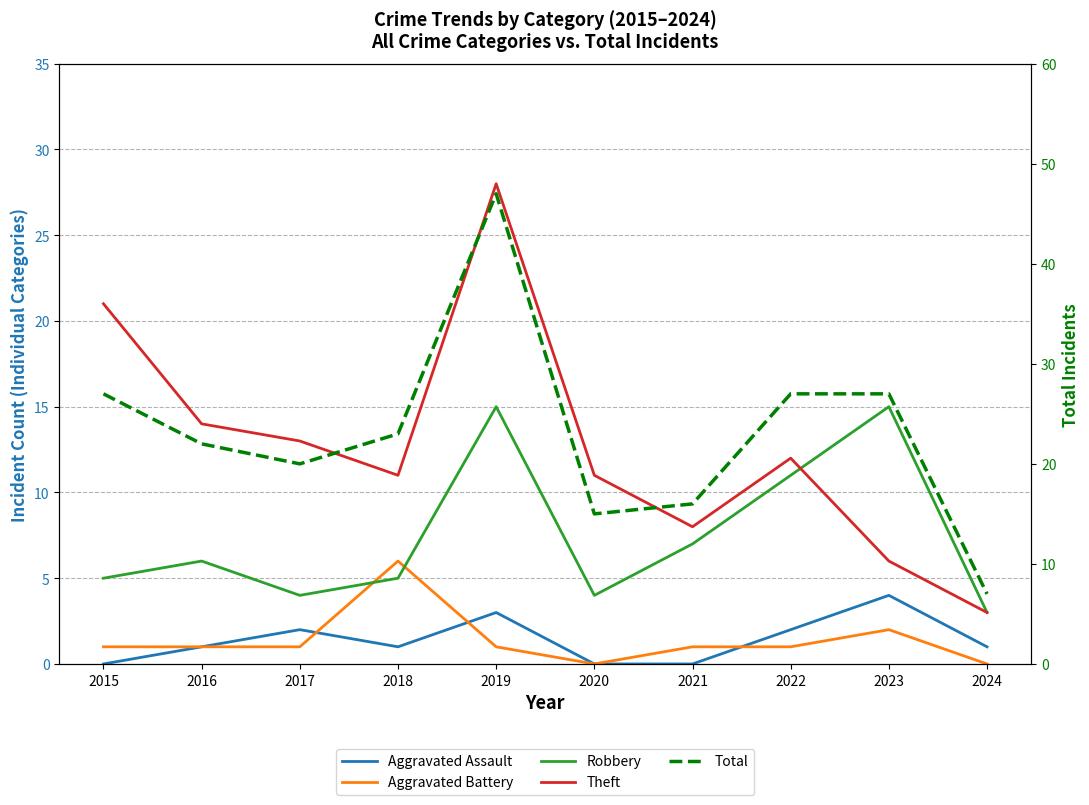

True or false: Robbery has a value of 18 at 2022.

False